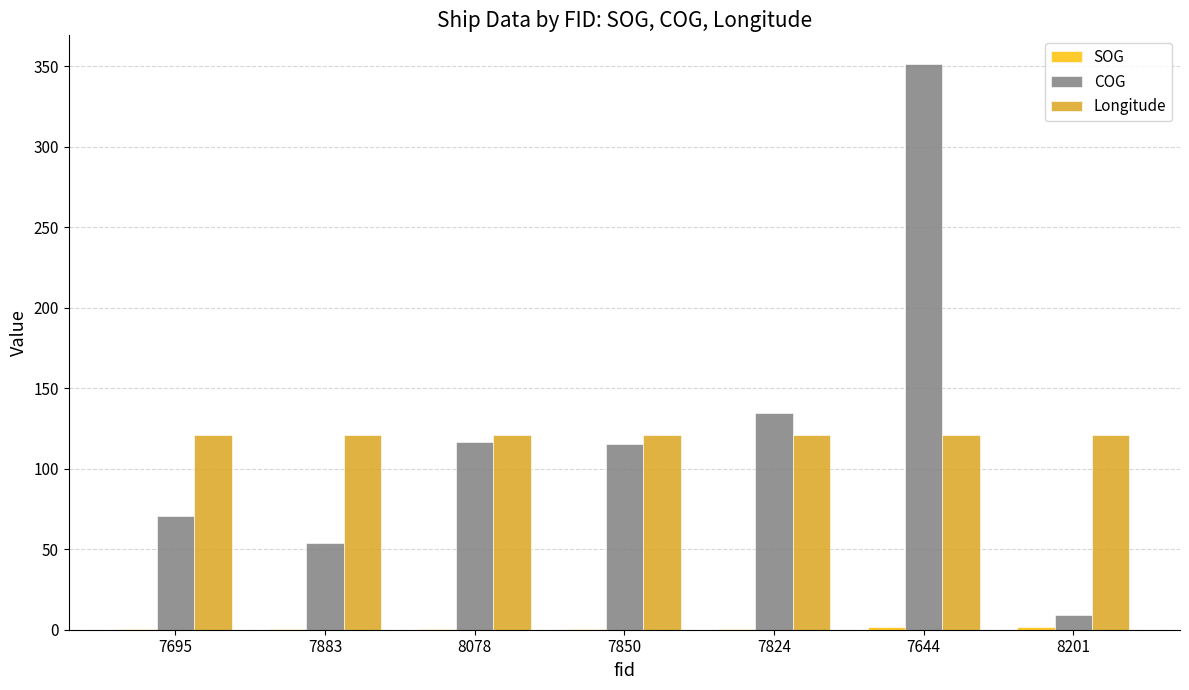

What is the sum of all COG values?

851.9